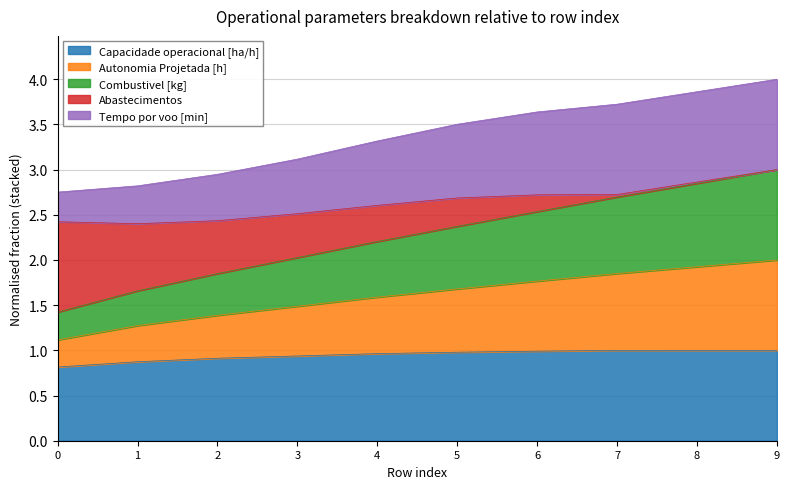

Does the chart have visible grid lines?

Yes